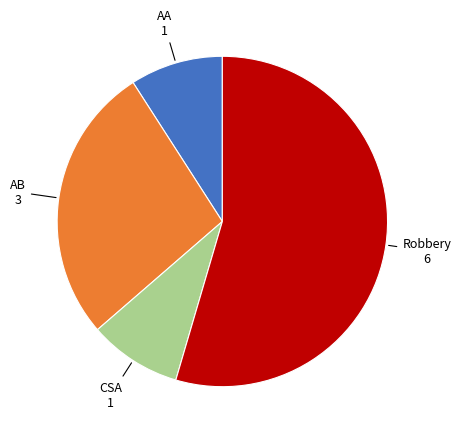

Is there any slice that represents more than half of the pie?

Yes